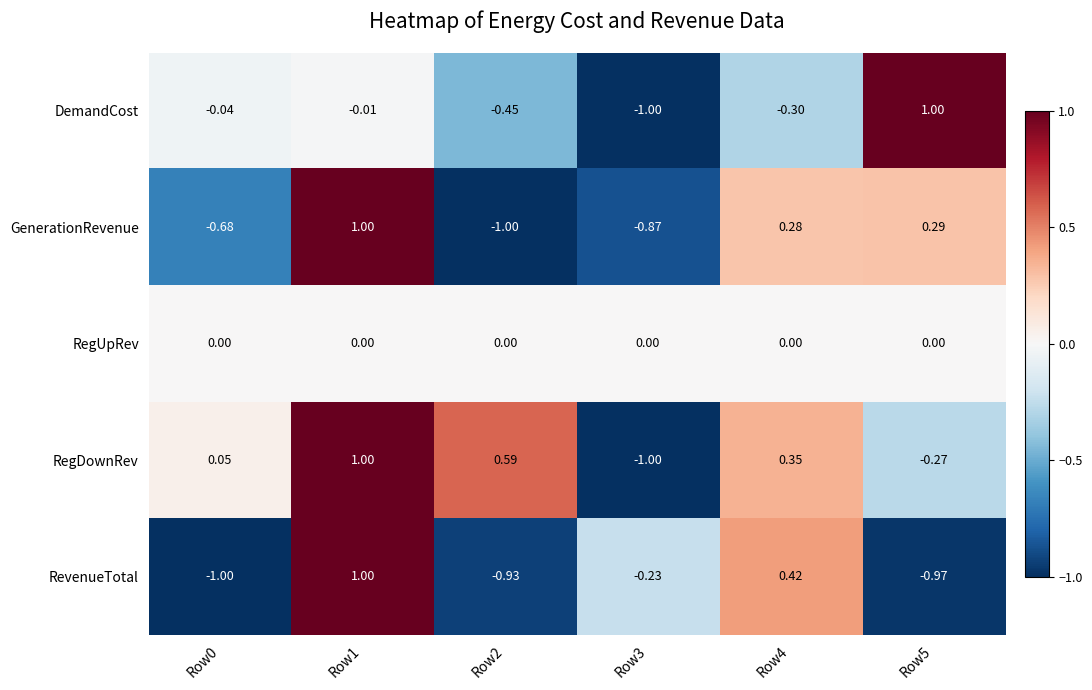

What is the minimum value shown in the chart?

-1.0